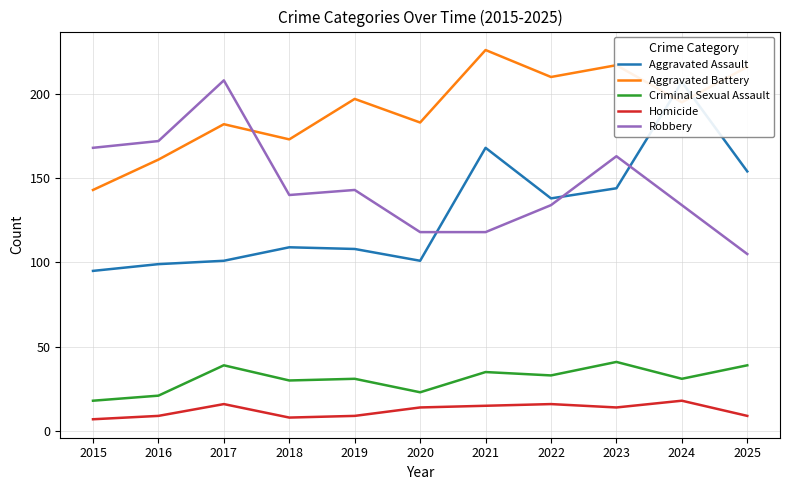

What is the difference between the highest and lowest values at 2016?

163